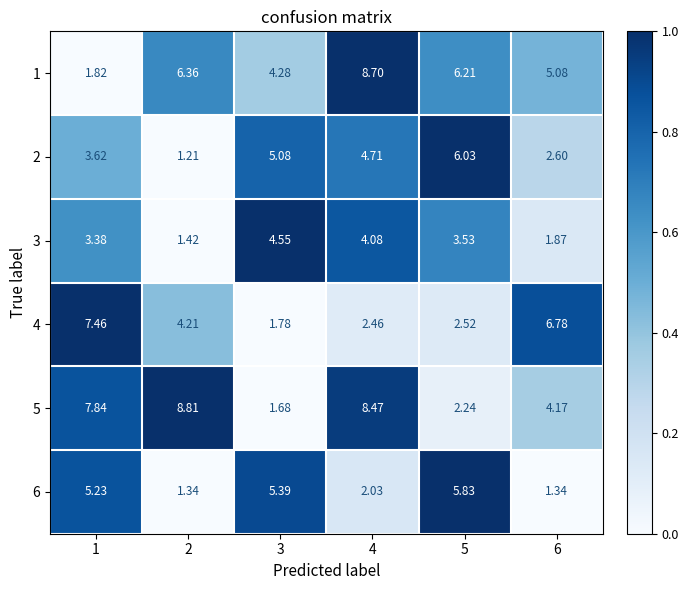

Is the value of 4 at 1 greater than the value of 5 at 1?

No